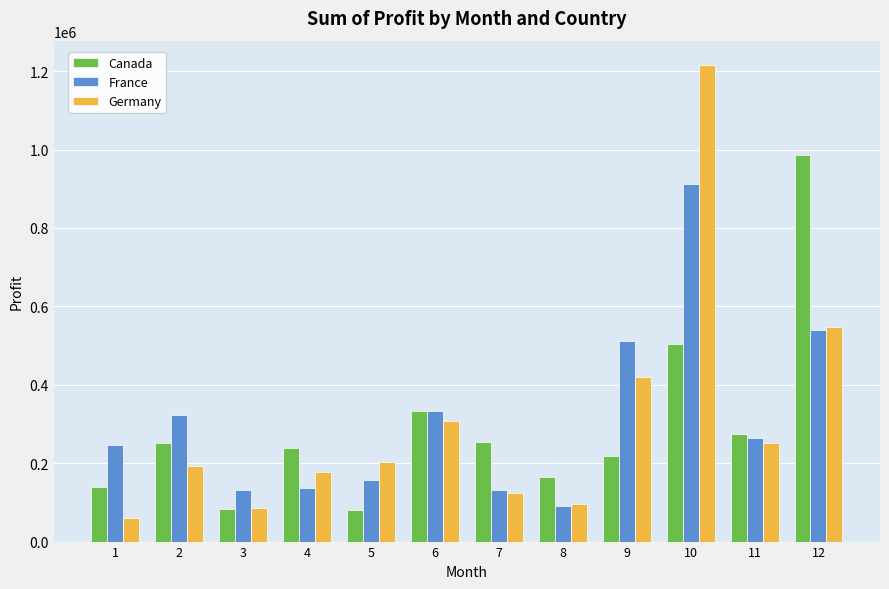

What are all the series names shown in the legend?

Canada, France, Germany